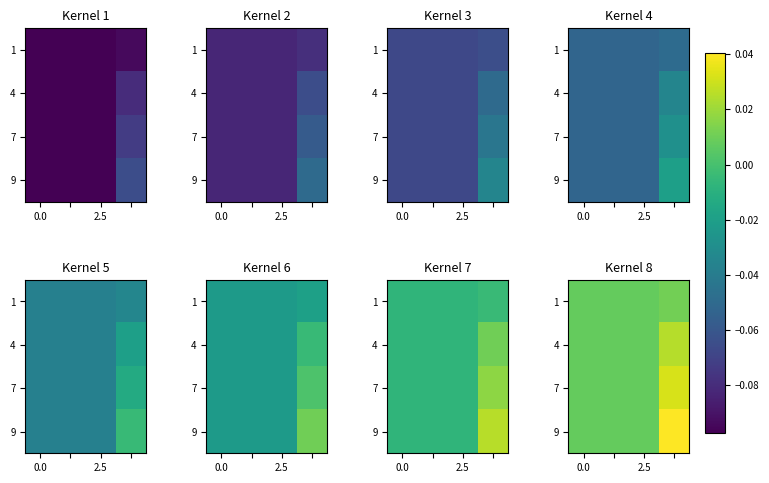

The value of 4 at 0.0 is 0.0. True or false?

True